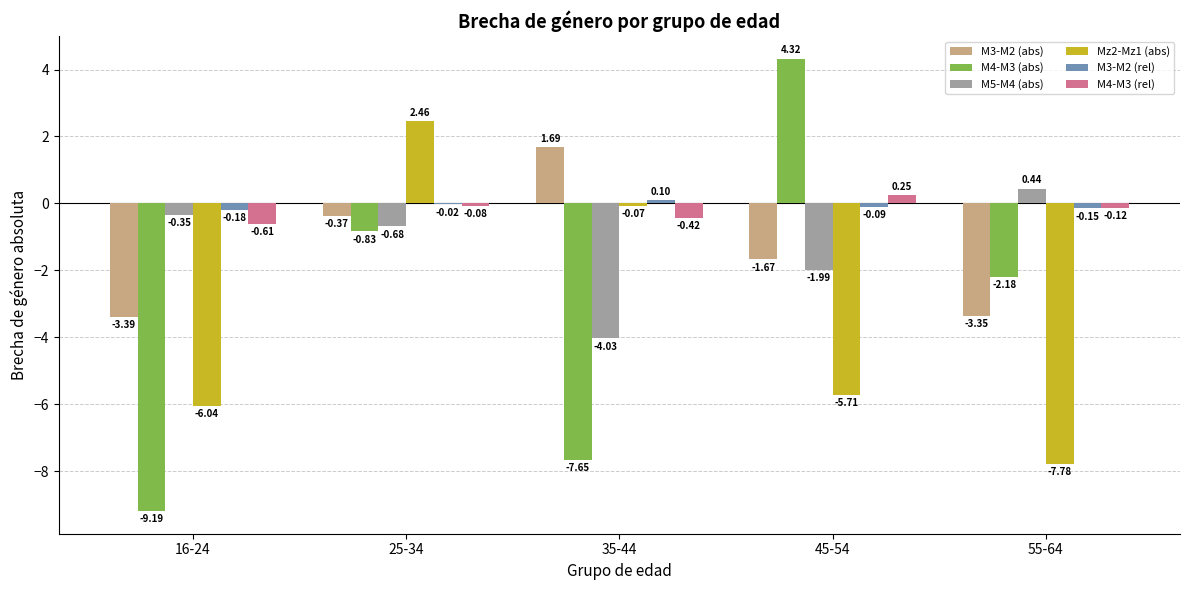

What are all the series names shown in the legend?

M3-M2 (abs), M4-M3 (abs), M5-M4 (abs), Mz2-Mz1 (abs), M3-M2 (rel), M4-M3 (rel)